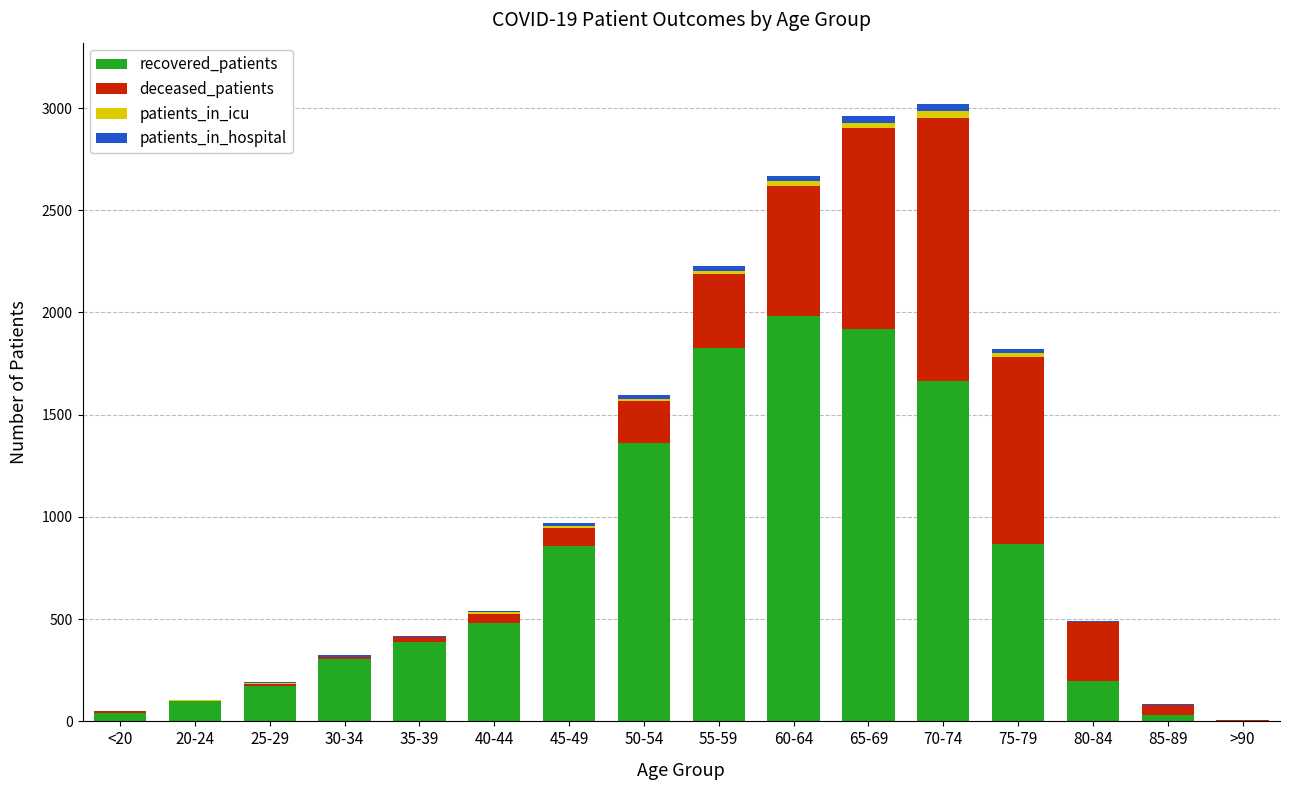

What is the maximum value for recovered_patients?

1981